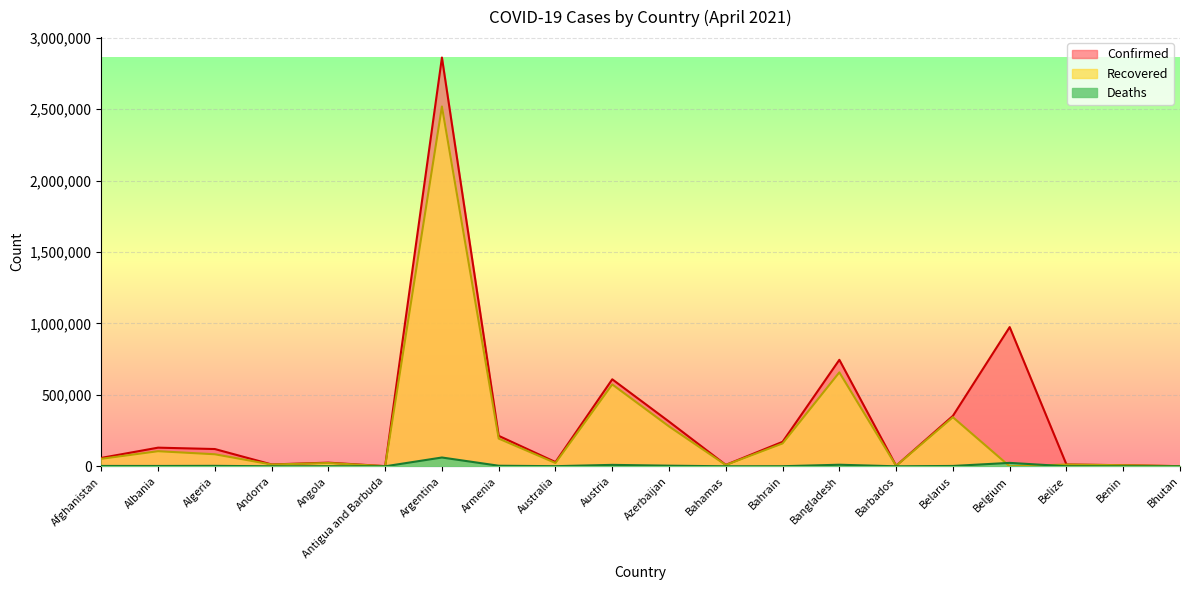

The value of Confirmed at Andorra is 13060. True or false?

True